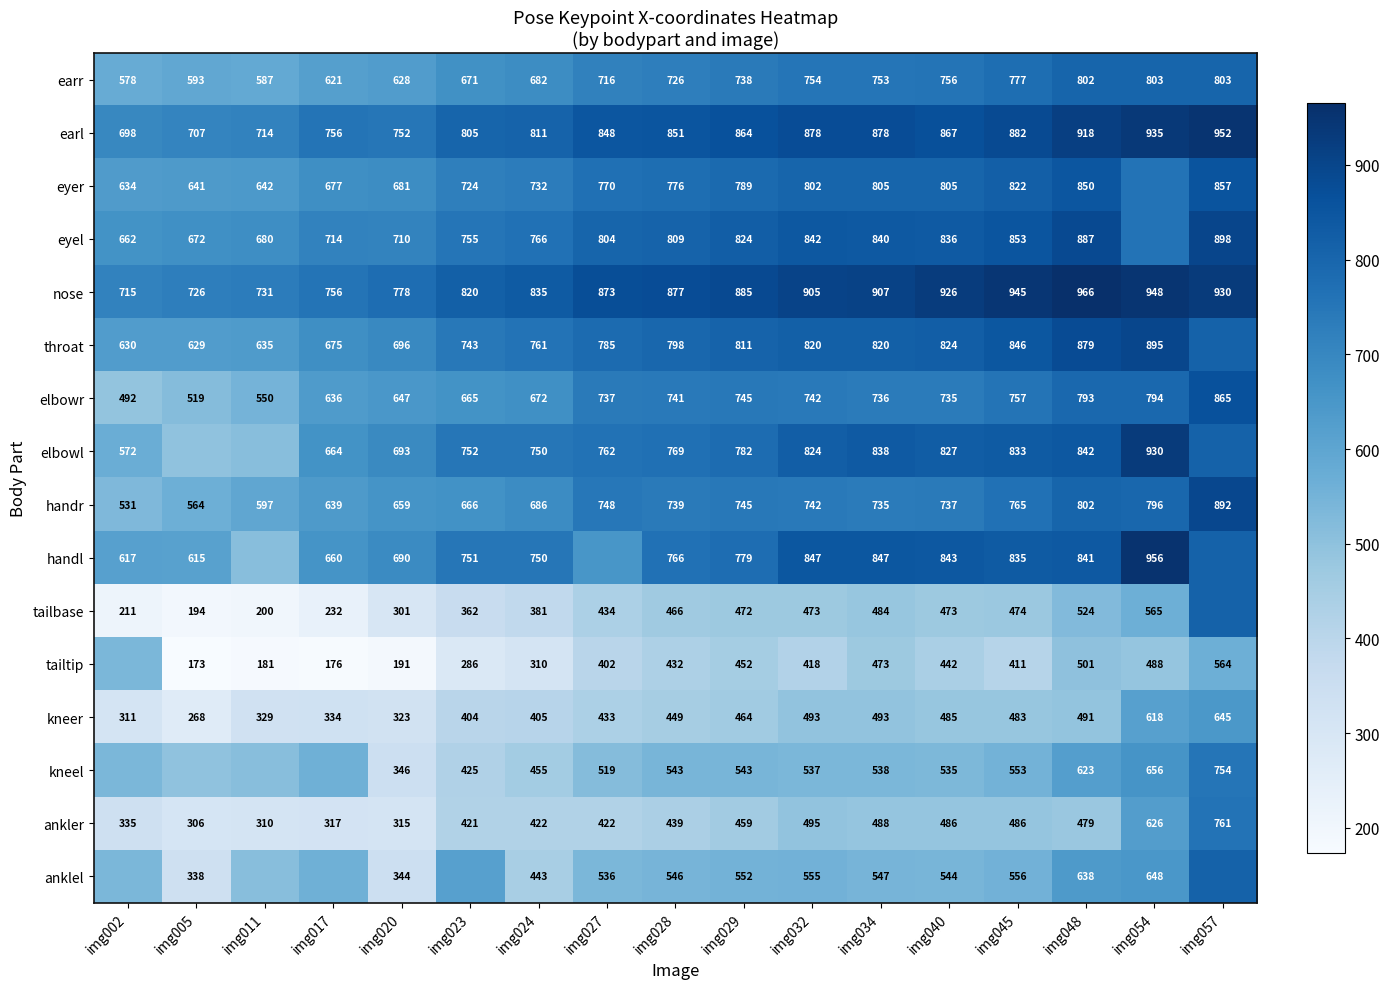

Between img029 and img034, which series saw the biggest shift?

handl